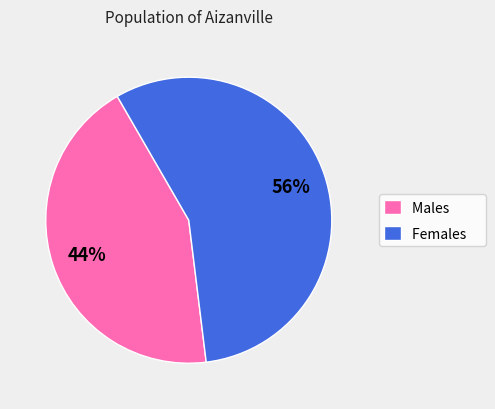

Between Males and Females, which is larger?

Females